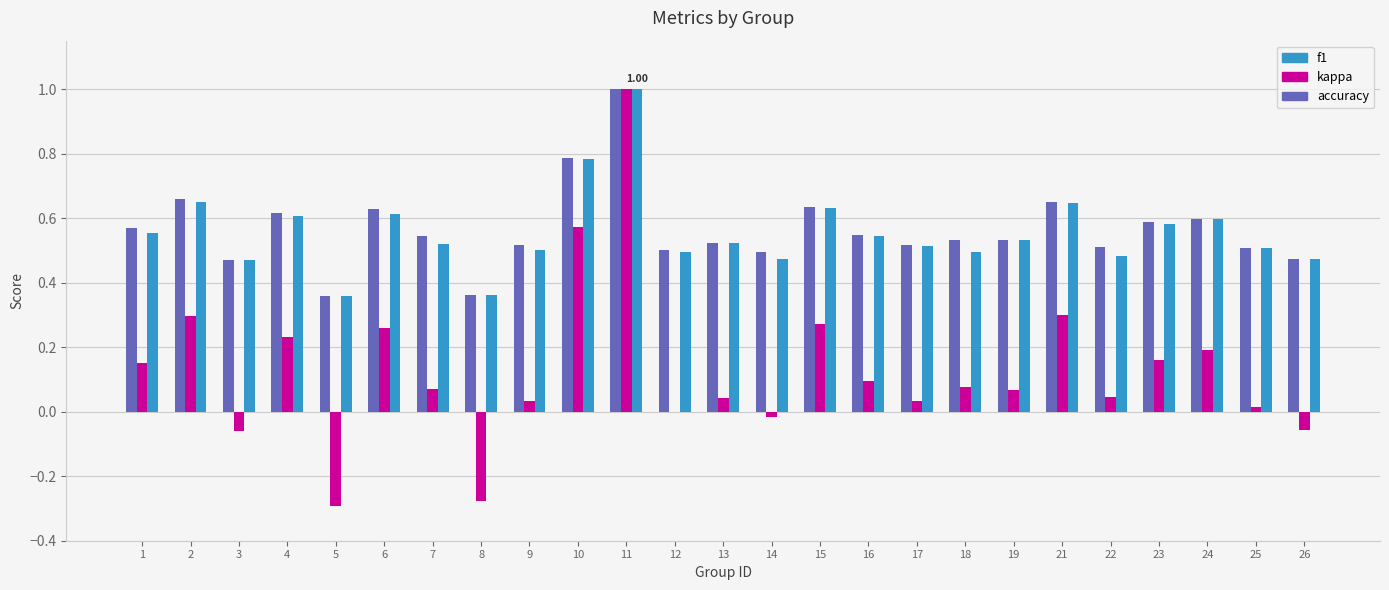

Which series has the widest spread of values?

kappa